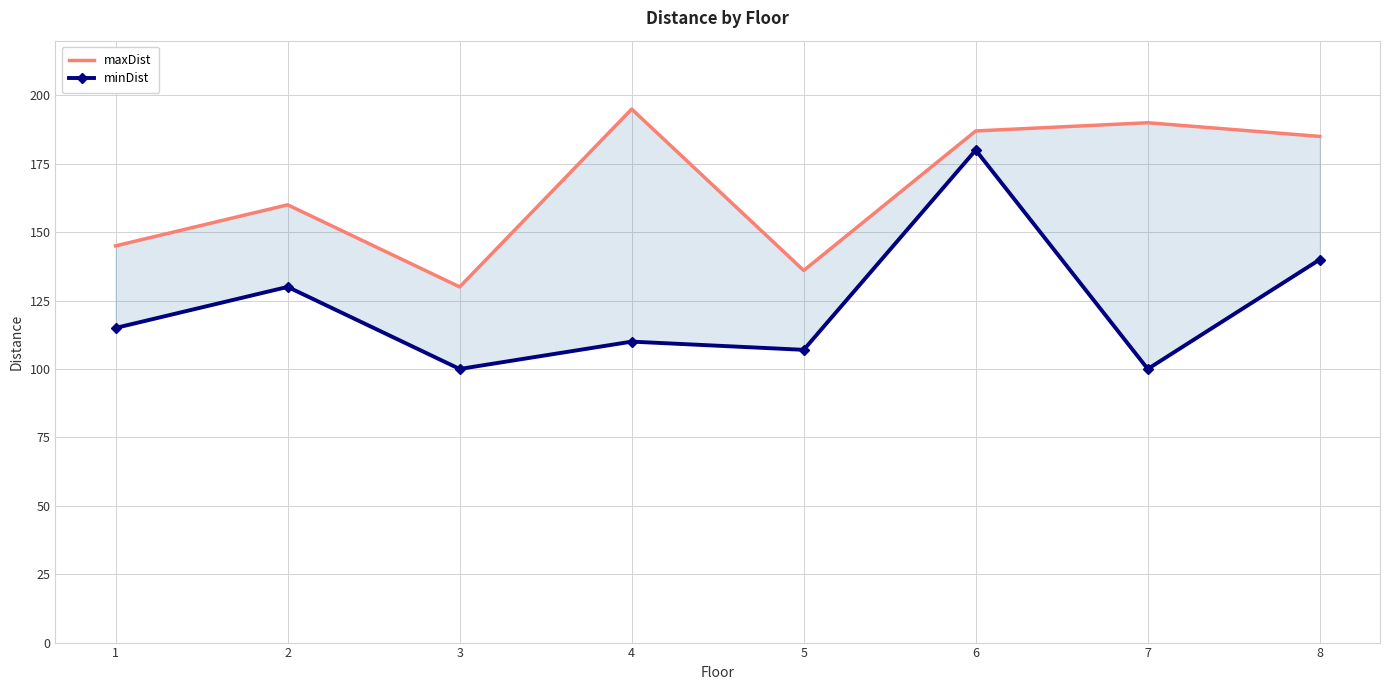

What is the value of the maxDist point at the 1st from the left?

145